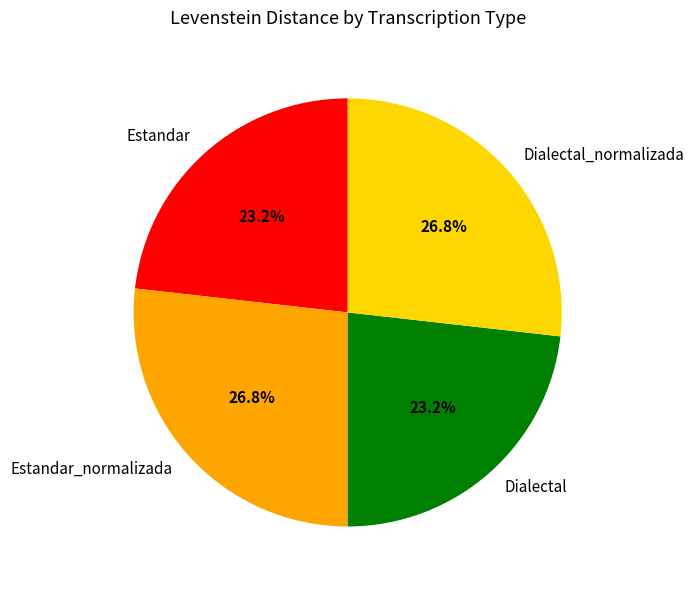

How much of the chart is everything except Estandar_normalizada?

73.2%